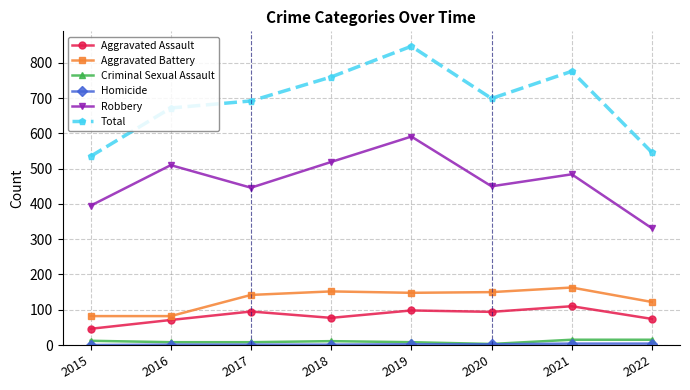

Which series has the largest total across all categories?

Total